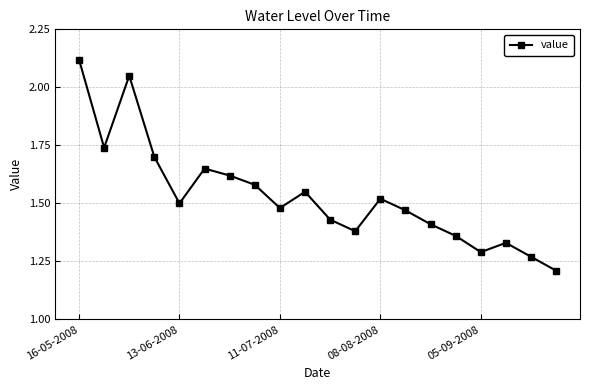

How many points are lower than both their immediate neighbors (excluding endpoints)?

5